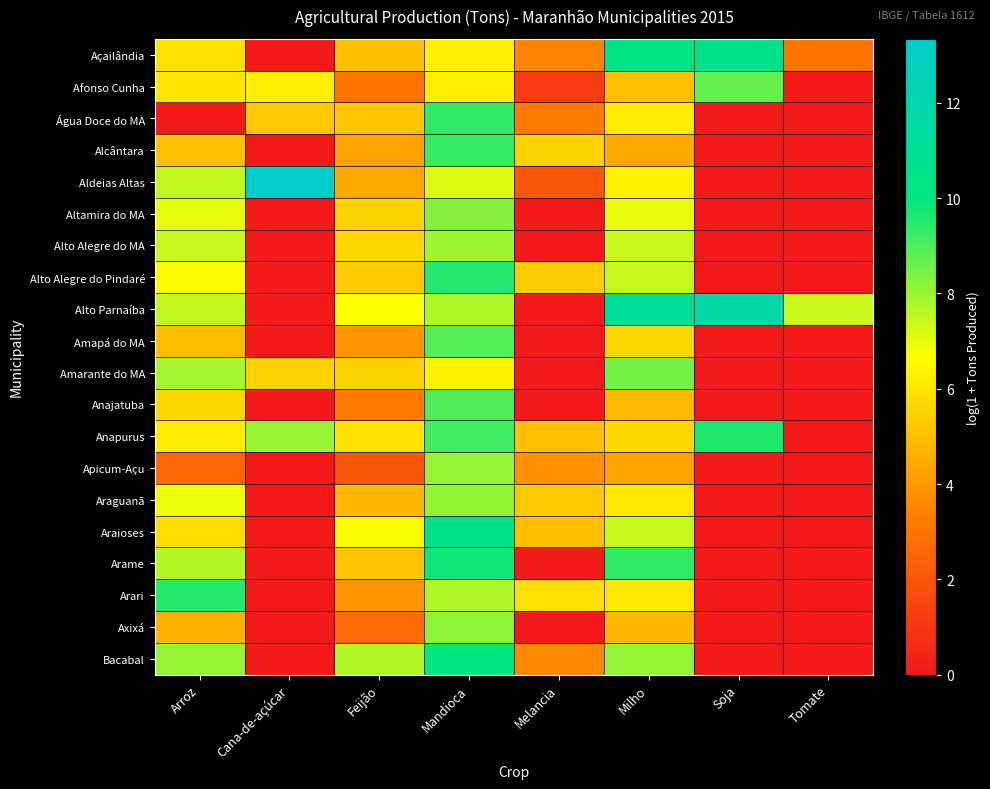

At which category is the sum across all series the highest?

Mandioca